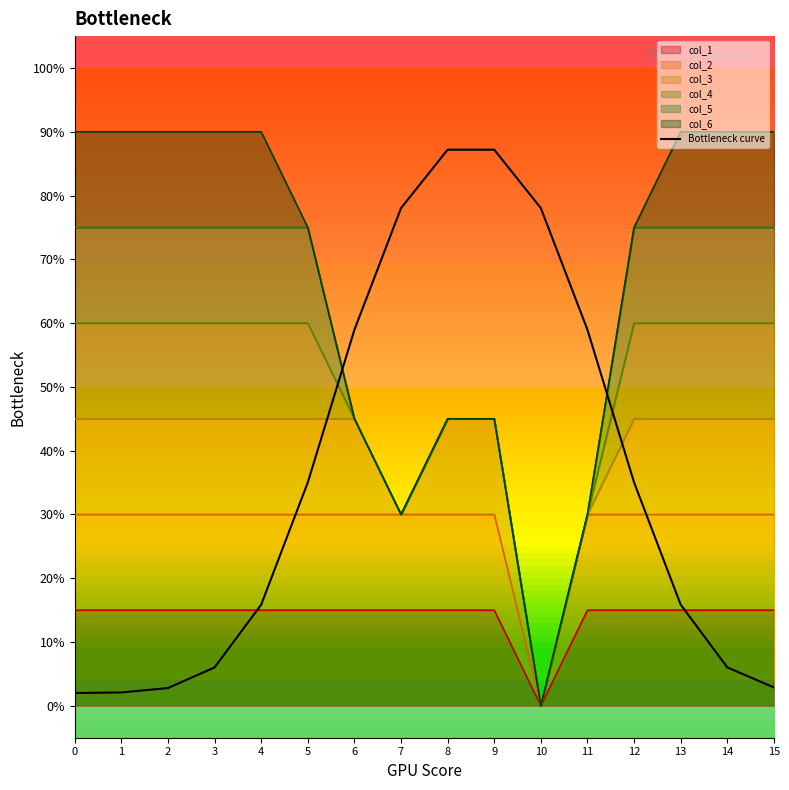

The value at 11 is 0.6. True or false?

True